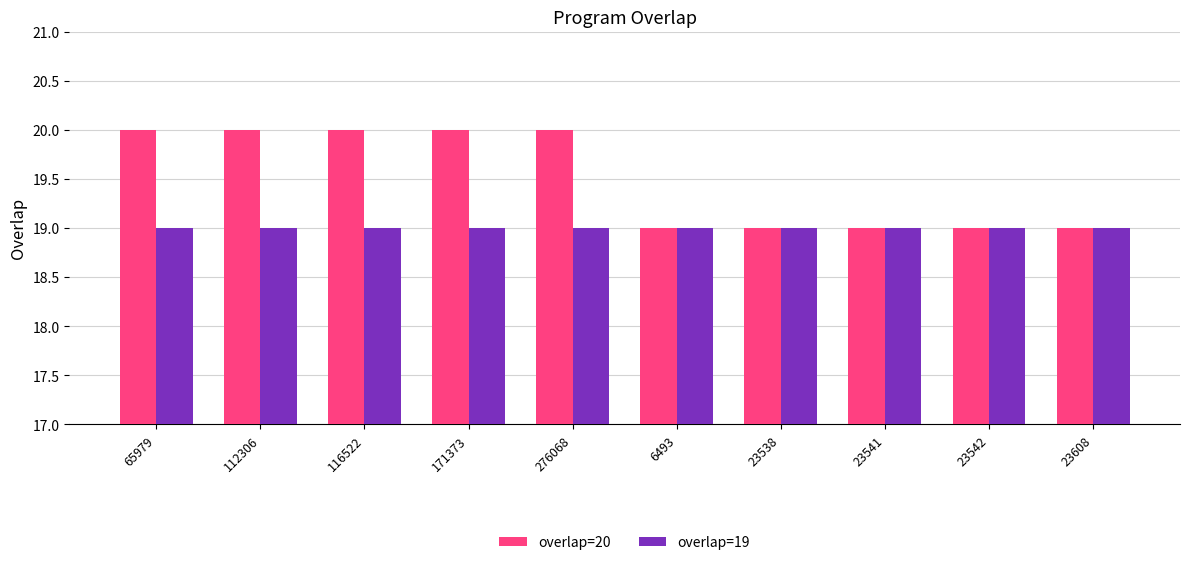

Between 112306 and 23542, which series saw the biggest shift?

overlap=20